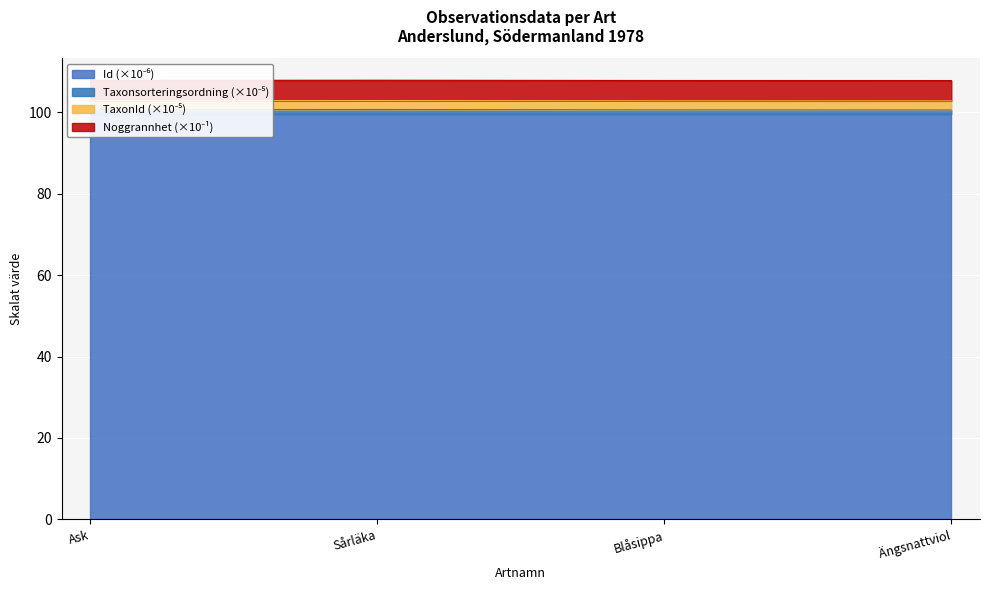

Which series has the widest spread of values?

Taxonsorteringsordning